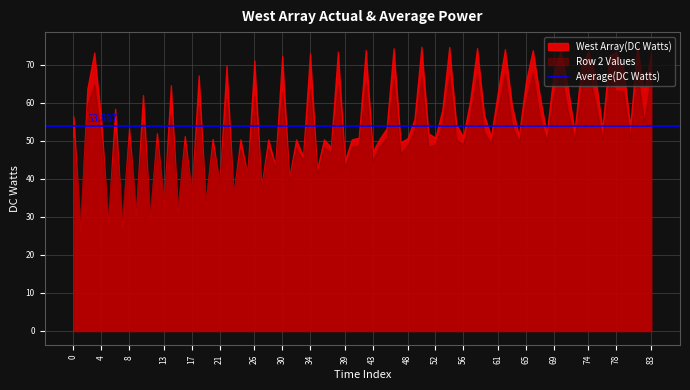

Which series has the largest range (max minus min)?

West Array(DC Watts)